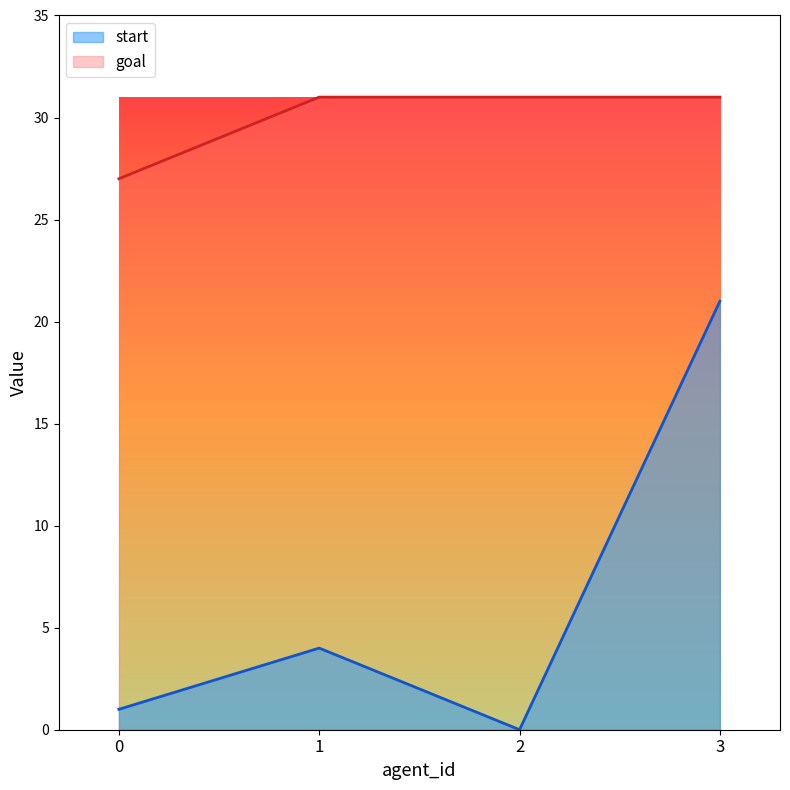

How many data points in goal are less than 31?

1